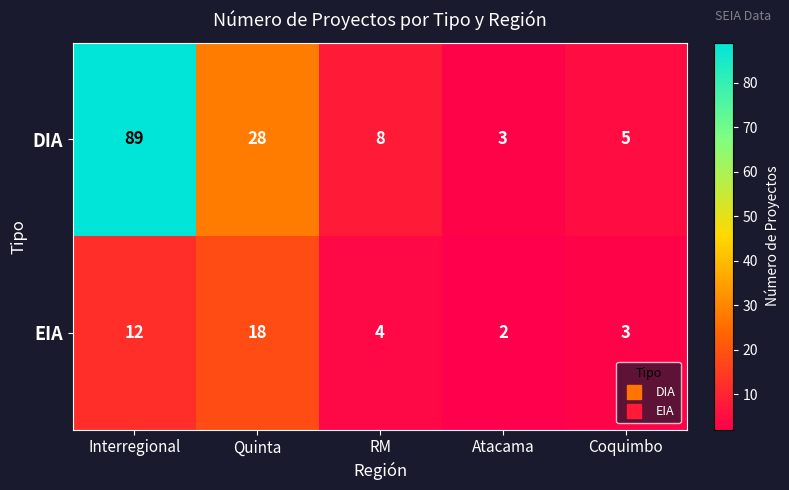

Reading left to right, transcribe all the data shown in this chart.

DIA: 89	28	8	3	5
EIA: 12	18	4	2	3